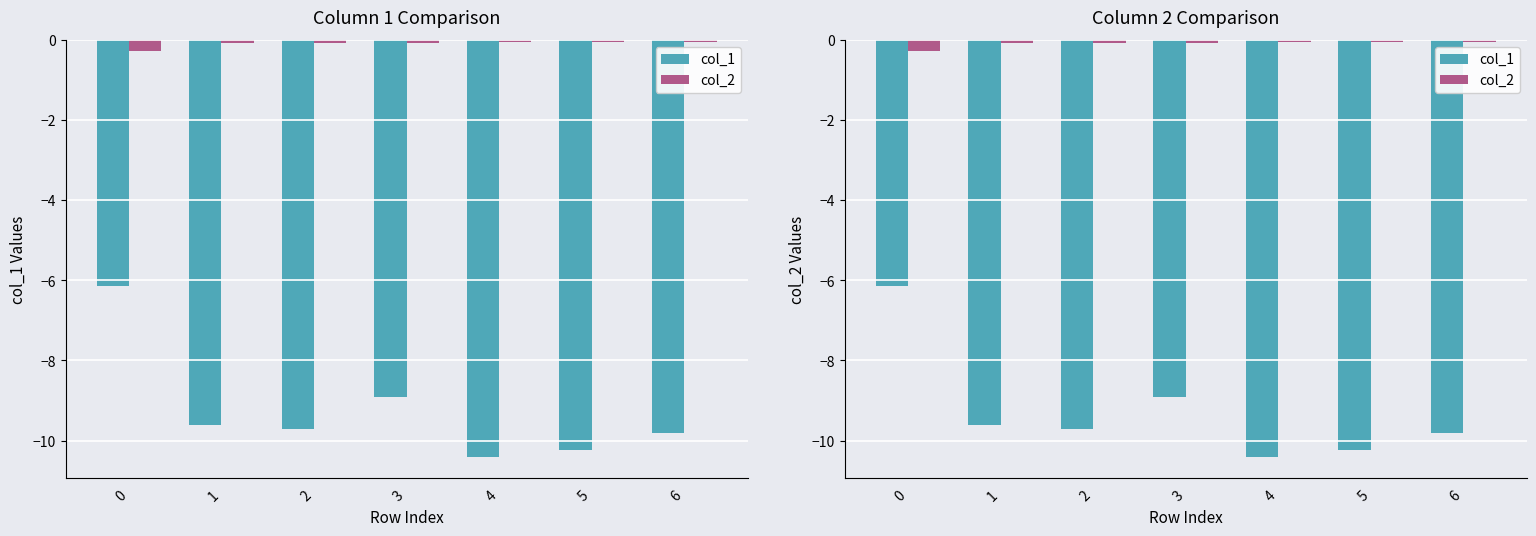

Which series has the largest total across all categories?

col_2